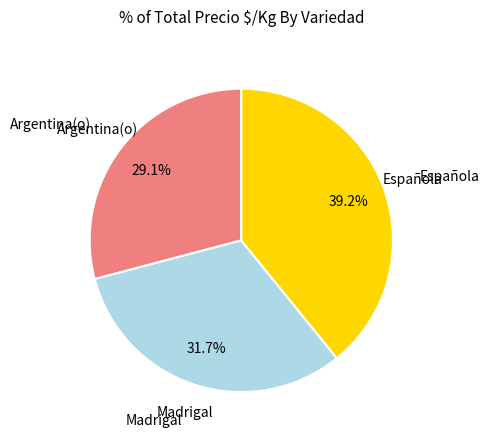

Between Argentina(o) and Madrigal, which is larger?

Madrigal